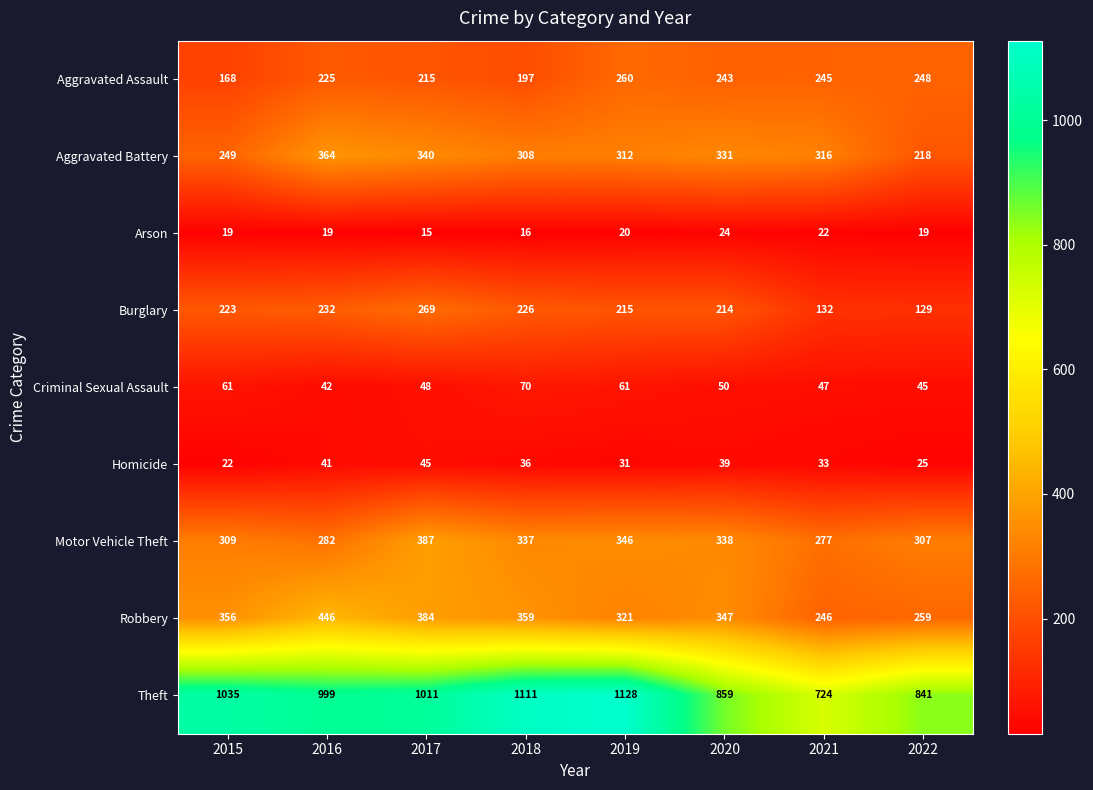

How many data points does each series have?

8